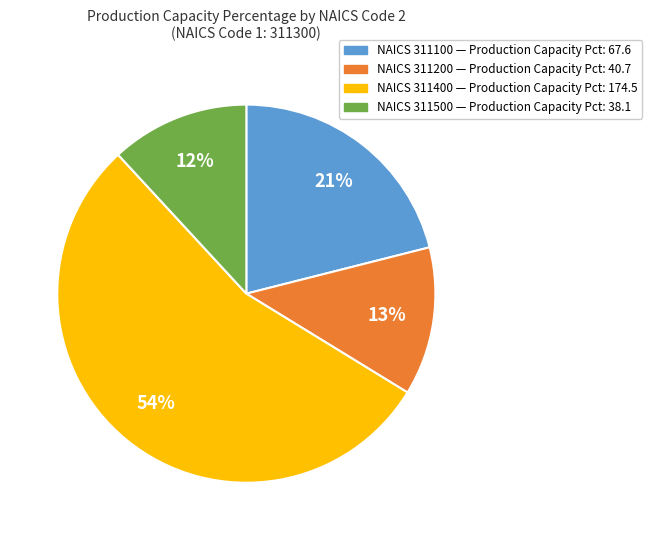

How many slices are in this pie chart?

4